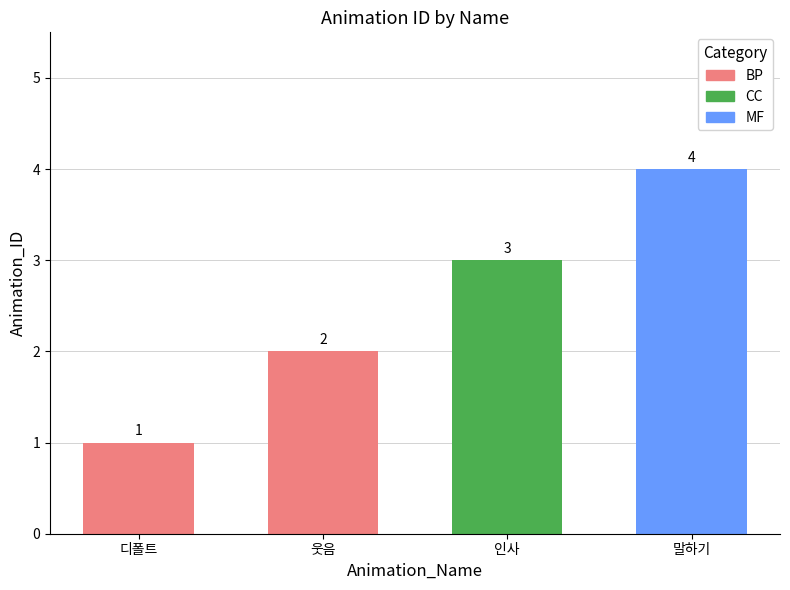

What is the sum of all values?

10